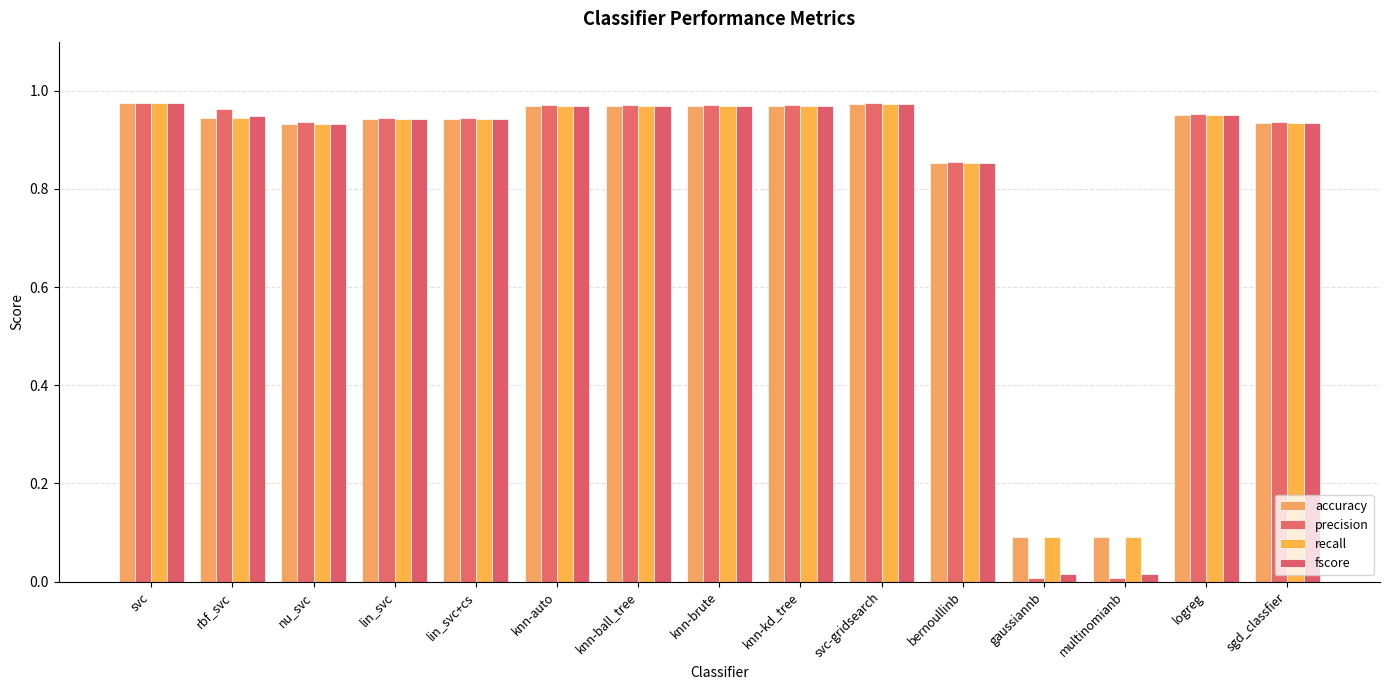

How many categories are shown in the chart?

15